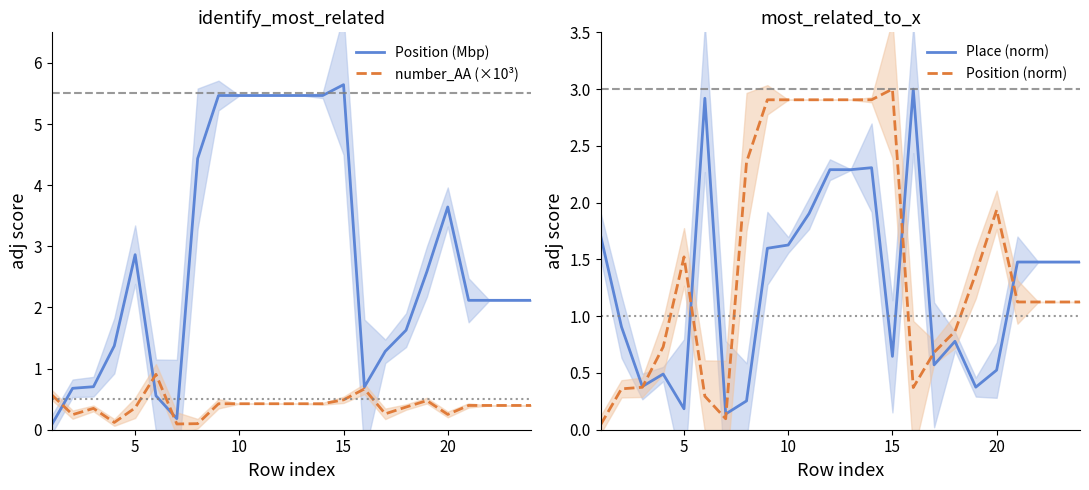

What is the highest value of the number_AA (×10³) series?

0.9